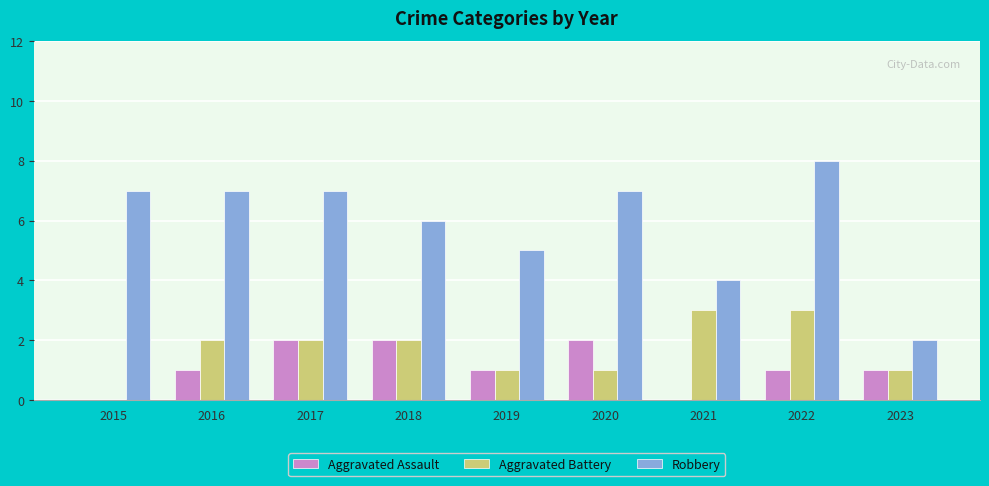

What is the approximate value of Aggravated Assault at 2019?

1